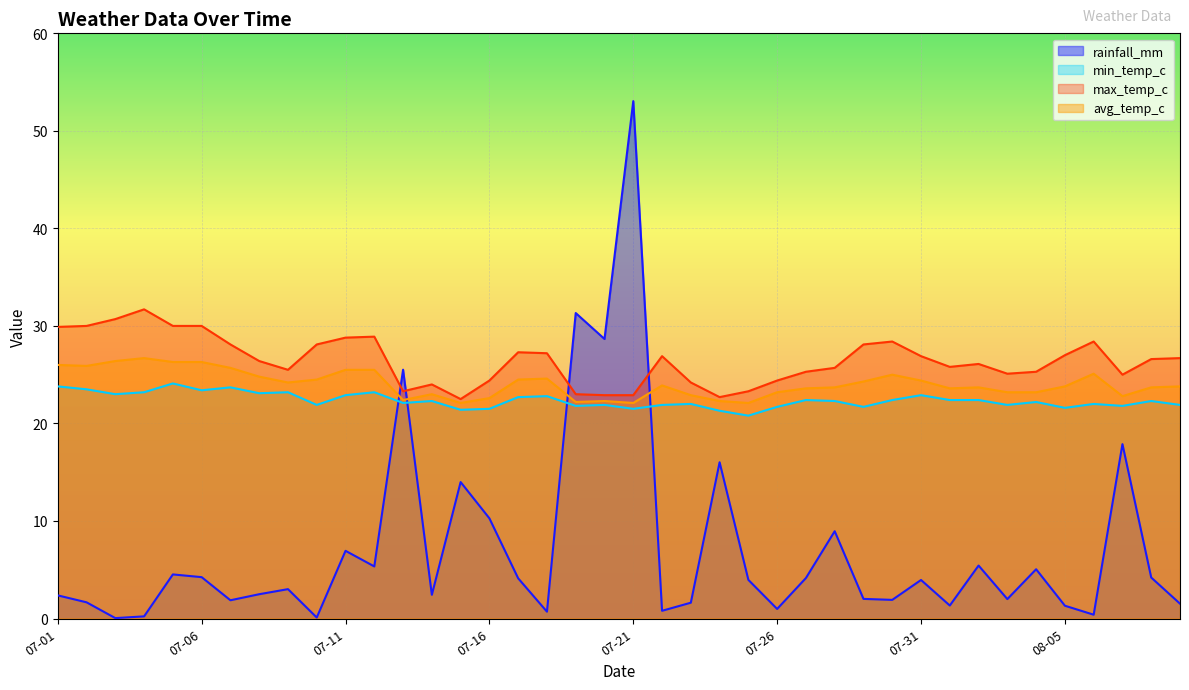

At 2024-07-15, list the series in order from smallest to largest.

rainfall_mm, min_temp_c, avg_temp_c, max_temp_c